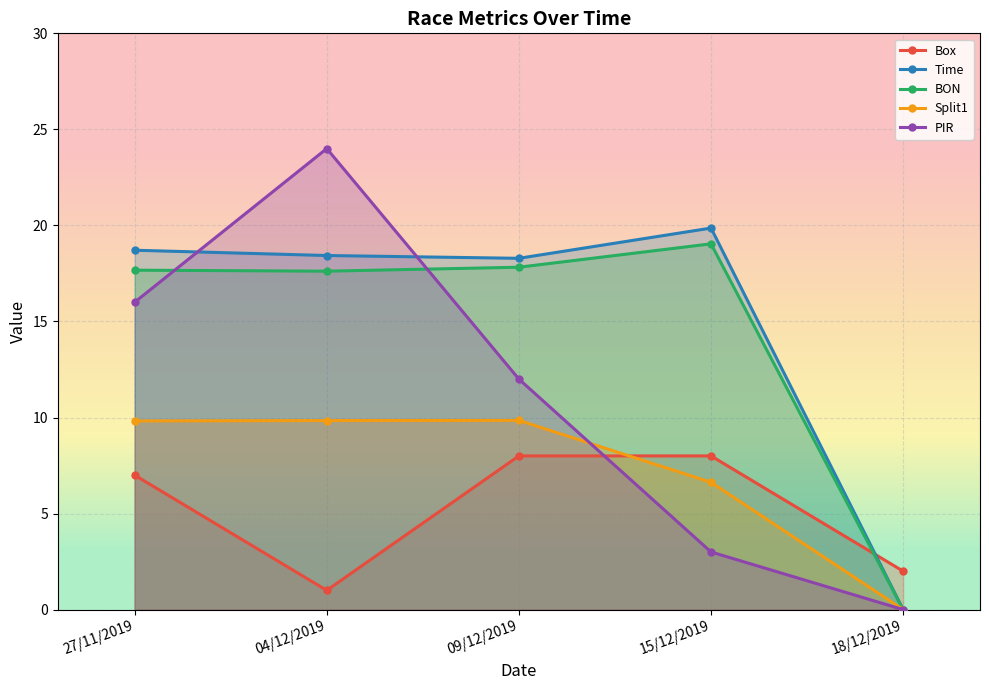

Between 27/11/2019 and 15/12/2019, which series saw the biggest shift?

PIR